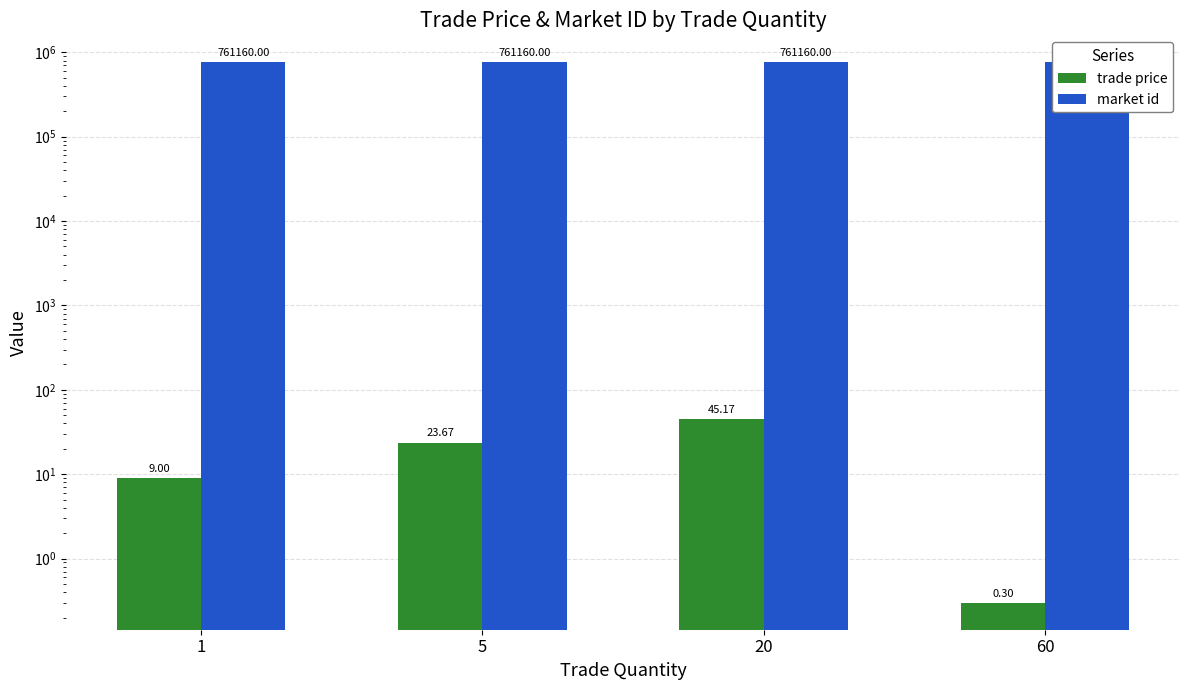

What are all the series names shown in the legend?

trade price, market id